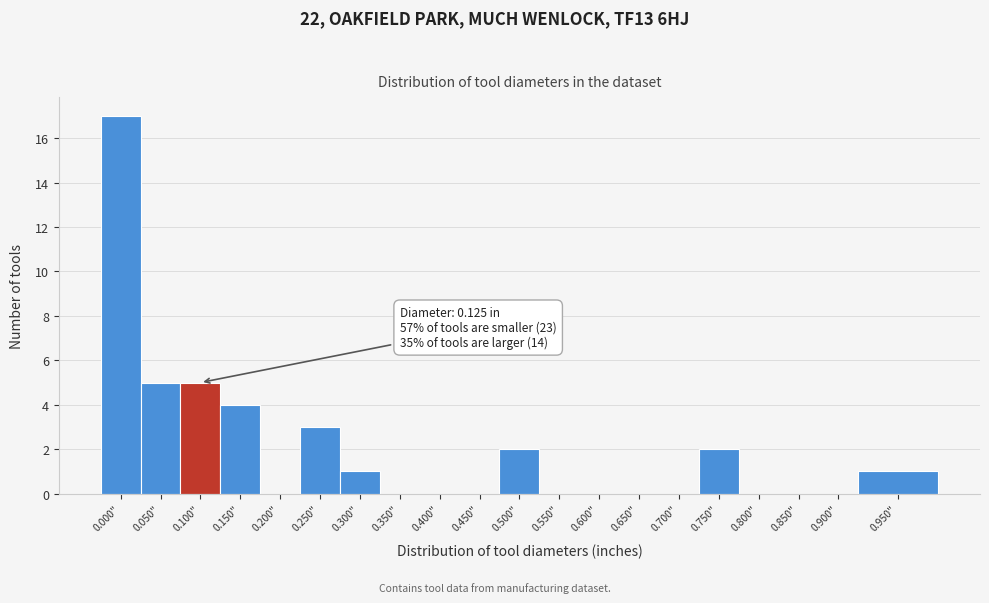

Reading right to left, what are all the values shown in this chart?

0.950"=1	0.900"=0	0.850"=0	0.800"=0	0.750"=2	0.700"=0	0.650"=0	0.600"=0	0.550"=0	0.500"=2	0.450"=0	0.400"=0	0.350"=0	0.300"=1	0.250"=3	0.200"=0	0.150"=4	0.100"=5	0.050"=5	0.000"=17